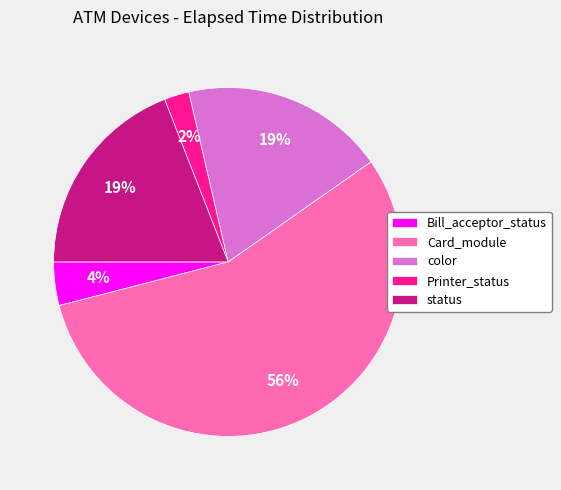

Is there any slice that represents more than half of the pie?

Yes